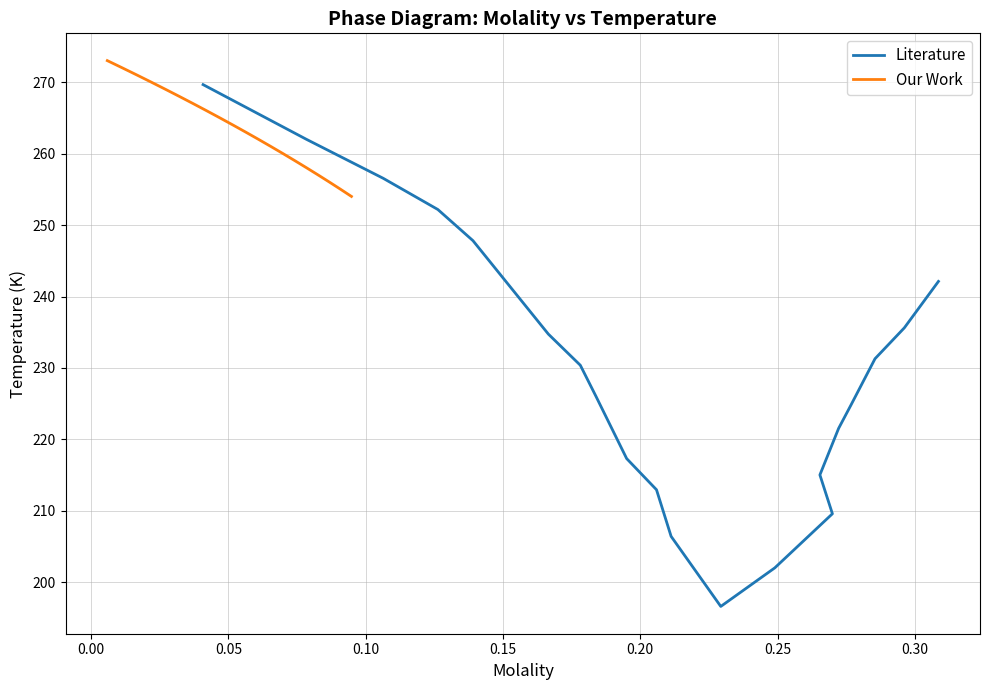

At how many categories does at least one series exceed 230?

20